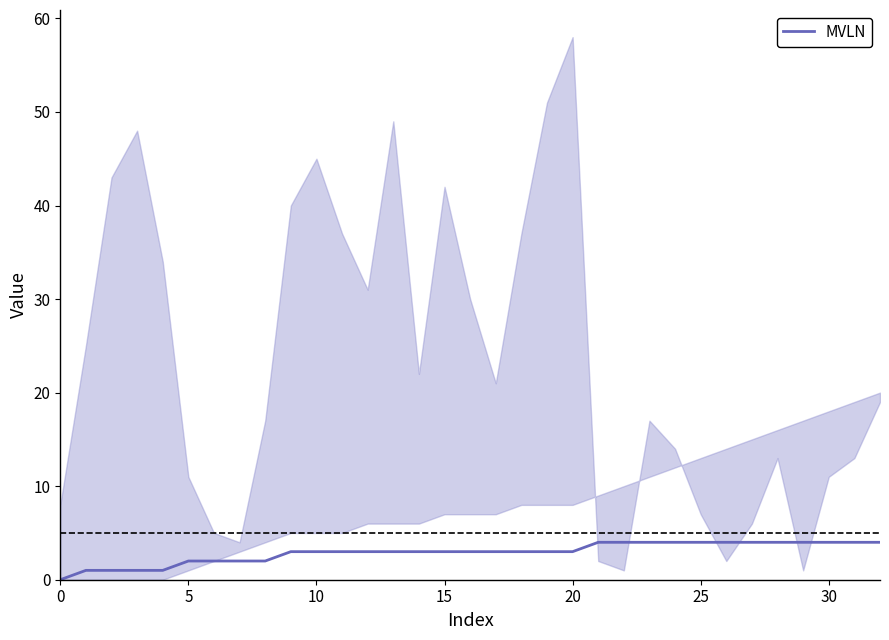

What is the maximum value shown in the chart?

4